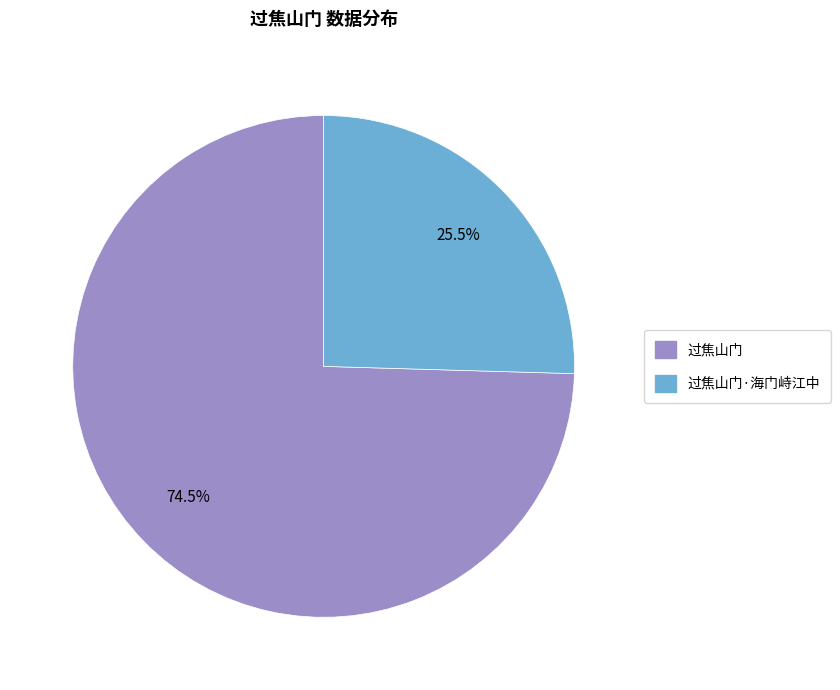

To the nearest percent, what is the difference between the 过焦山门 and 过焦山门·海门峙江中 slice percentages?

49%